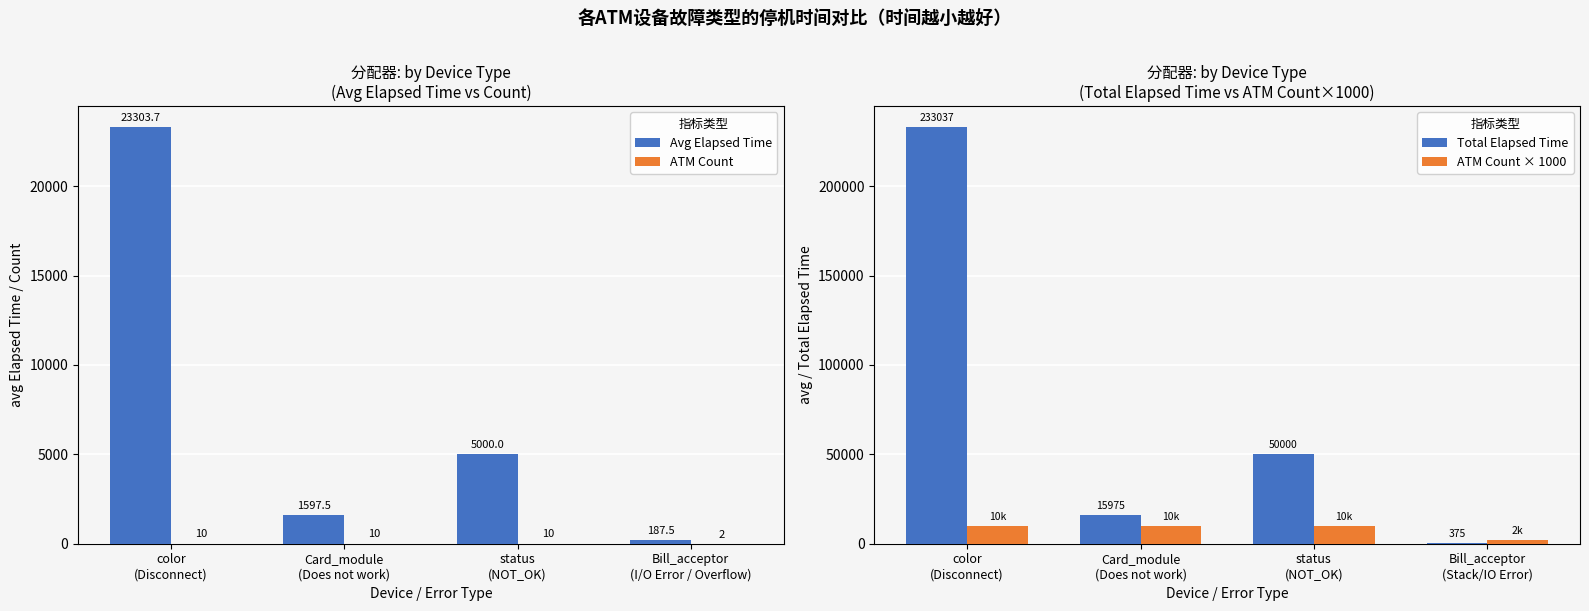

Is the value of Avg Elapsed Time at color
(Disconnect) greater than the value of ATM Count × 1000 at color
(Disconnect)?

Yes